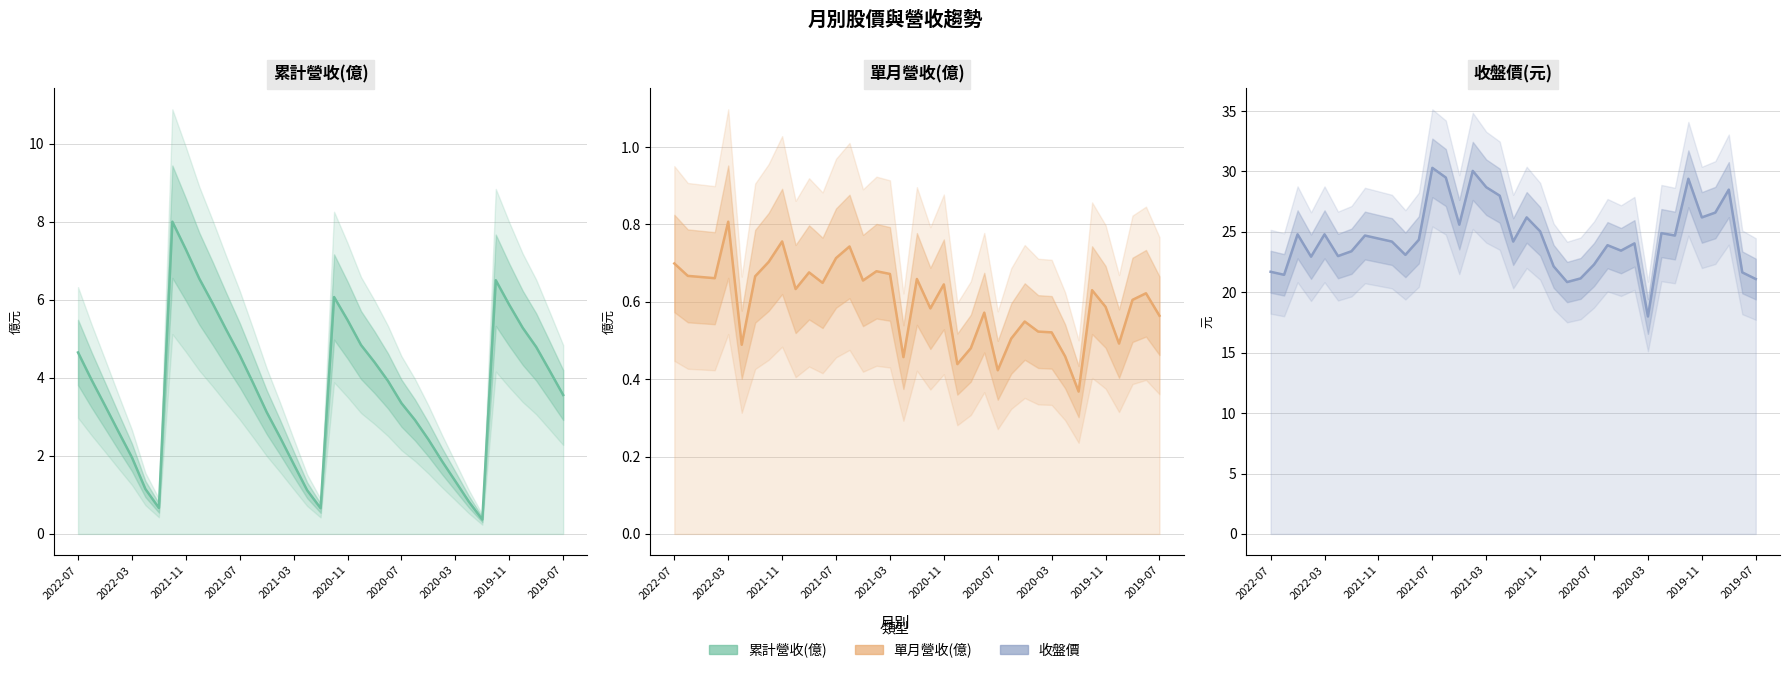

At 15, list the series in order from largest to smallest.

收盤價, 累計營收(億), 單月營收(億)